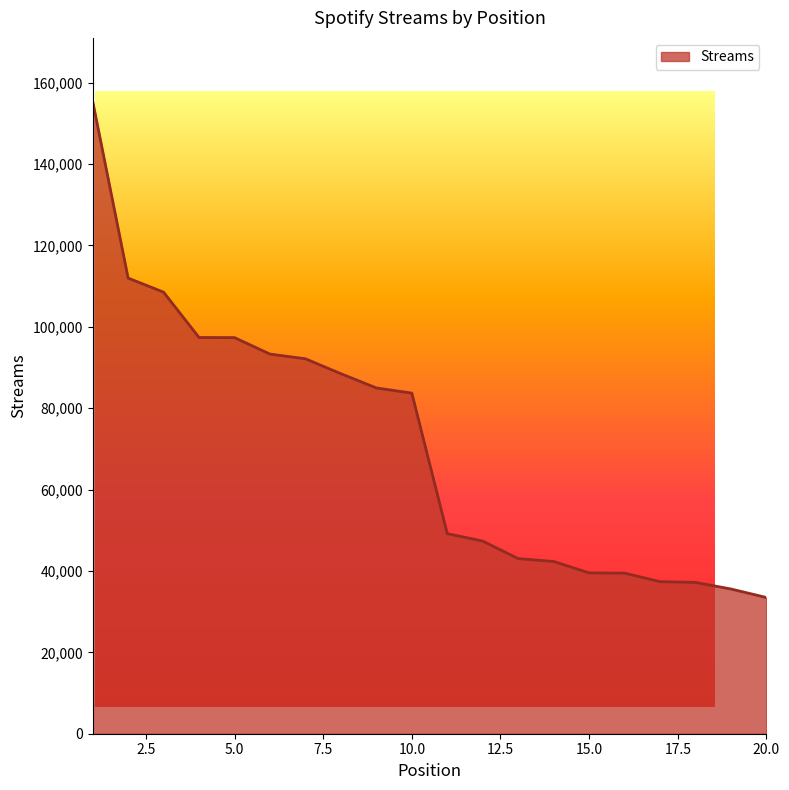

What is the maximum value shown in the chart?

155465